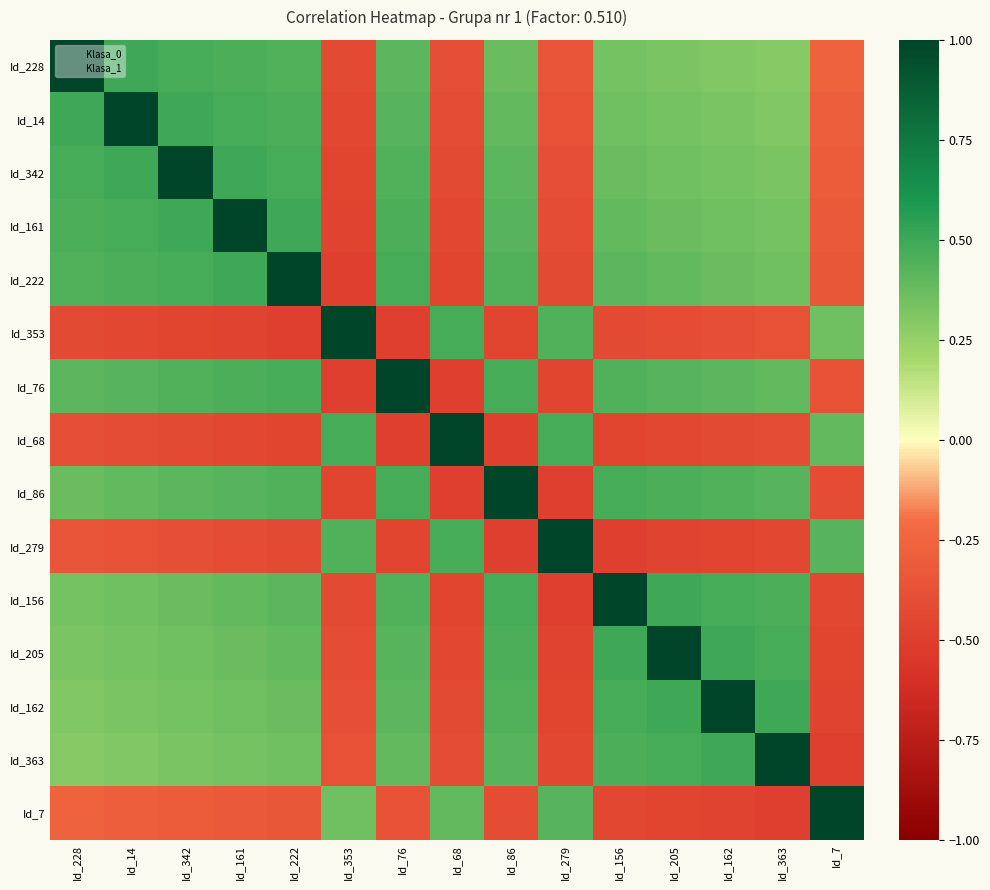

Reading right to left, list all the values displayed in this chart.

Id_228: Id_7=-0.3	Id_363=0.3	Id_162=0.3	Id_205=0.3	Id_156=0.3	Id_279=-0.4	Id_86=0.4	Id_68=-0.4	Id_76=0.4	Id_353=-0.4	Id_222=0.4	Id_161=0.5	Id_342=0.5	Id_14=0.5	Id_228=1.0
Id_14: Id_7=-0.3	Id_363=0.3	Id_162=0.3	Id_205=0.3	Id_156=0.4	Id_279=-0.4	Id_86=0.4	Id_68=-0.4	Id_76=0.4	Id_353=-0.4	Id_222=0.5	Id_161=0.5	Id_342=0.5	Id_14=1.0	Id_228=0.5
Id_342: Id_7=-0.3	Id_363=0.3	Id_162=0.3	Id_205=0.4	Id_156=0.4	Id_279=-0.4	Id_86=0.4	Id_68=-0.4	Id_76=0.4	Id_353=-0.5	Id_222=0.5	Id_161=0.5	Id_342=1.0	Id_14=0.5	Id_228=0.5
Id_161: Id_7=-0.3	Id_363=0.3	Id_162=0.4	Id_205=0.4	Id_156=0.4	Id_279=-0.4	Id_86=0.4	Id_68=-0.4	Id_76=0.5	Id_353=-0.5	Id_222=0.5	Id_161=1.0	Id_342=0.5	Id_14=0.5	Id_228=0.5
Id_222: Id_7=-0.3	Id_363=0.4	Id_162=0.4	Id_205=0.4	Id_156=0.4	Id_279=-0.4	Id_86=0.4	Id_68=-0.5	Id_76=0.5	Id_353=-0.5	Id_222=1.0	Id_161=0.5	Id_342=0.5	Id_14=0.5	Id_228=0.4
Id_353: Id_7=0.4	Id_363=-0.4	Id_162=-0.4	Id_205=-0.4	Id_156=-0.4	Id_279=0.4	Id_86=-0.5	Id_68=0.5	Id_76=-0.5	Id_353=1.0	Id_222=-0.5	Id_161=-0.5	Id_342=-0.5	Id_14=-0.4	Id_228=-0.4
Id_76: Id_7=-0.4	Id_363=0.4	Id_162=0.4	Id_205=0.4	Id_156=0.4	Id_279=-0.5	Id_86=0.5	Id_68=-0.5	Id_76=1.0	Id_353=-0.5	Id_222=0.5	Id_161=0.5	Id_342=0.4	Id_14=0.4	Id_228=0.4
Id_68: Id_7=0.4	Id_363=-0.4	Id_162=-0.4	Id_205=-0.4	Id_156=-0.5	Id_279=0.5	Id_86=-0.5	Id_68=1.0	Id_76=-0.5	Id_353=0.5	Id_222=-0.5	Id_161=-0.4	Id_342=-0.4	Id_14=-0.4	Id_228=-0.4
Id_86: Id_7=-0.4	Id_363=0.4	Id_162=0.4	Id_205=0.5	Id_156=0.5	Id_279=-0.5	Id_86=1.0	Id_68=-0.5	Id_76=0.5	Id_353=-0.5	Id_222=0.4	Id_161=0.4	Id_342=0.4	Id_14=0.4	Id_228=0.4
Id_279: Id_7=0.4	Id_363=-0.4	Id_162=-0.5	Id_205=-0.5	Id_156=-0.5	Id_279=1.0	Id_86=-0.5	Id_68=0.5	Id_76=-0.5	Id_353=0.4	Id_222=-0.4	Id_161=-0.4	Id_342=-0.4	Id_14=-0.4	Id_228=-0.4
Id_156: Id_7=-0.4	Id_363=0.5	Id_162=0.5	Id_205=0.5	Id_156=1.0	Id_279=-0.5	Id_86=0.5	Id_68=-0.5	Id_76=0.4	Id_353=-0.4	Id_222=0.4	Id_161=0.4	Id_342=0.4	Id_14=0.4	Id_228=0.3
Id_205: Id_7=-0.5	Id_363=0.5	Id_162=0.5	Id_205=1.0	Id_156=0.5	Id_279=-0.5	Id_86=0.5	Id_68=-0.4	Id_76=0.4	Id_353=-0.4	Id_222=0.4	Id_161=0.4	Id_342=0.4	Id_14=0.3	Id_228=0.3
Id_162: Id_7=-0.5	Id_363=0.5	Id_162=1.0	Id_205=0.5	Id_156=0.5	Id_279=-0.5	Id_86=0.4	Id_68=-0.4	Id_76=0.4	Id_353=-0.4	Id_222=0.4	Id_161=0.4	Id_342=0.3	Id_14=0.3	Id_228=0.3
Id_363: Id_7=-0.5	Id_363=1.0	Id_162=0.5	Id_205=0.5	Id_156=0.5	Id_279=-0.4	Id_86=0.4	Id_68=-0.4	Id_76=0.4	Id_353=-0.4	Id_222=0.4	Id_161=0.3	Id_342=0.3	Id_14=0.3	Id_228=0.3
Id_7: Id_7=1.0	Id_363=-0.5	Id_162=-0.5	Id_205=-0.5	Id_156=-0.4	Id_279=0.4	Id_86=-0.4	Id_68=0.4	Id_76=-0.4	Id_353=0.4	Id_222=-0.3	Id_161=-0.3	Id_342=-0.3	Id_14=-0.3	Id_228=-0.3